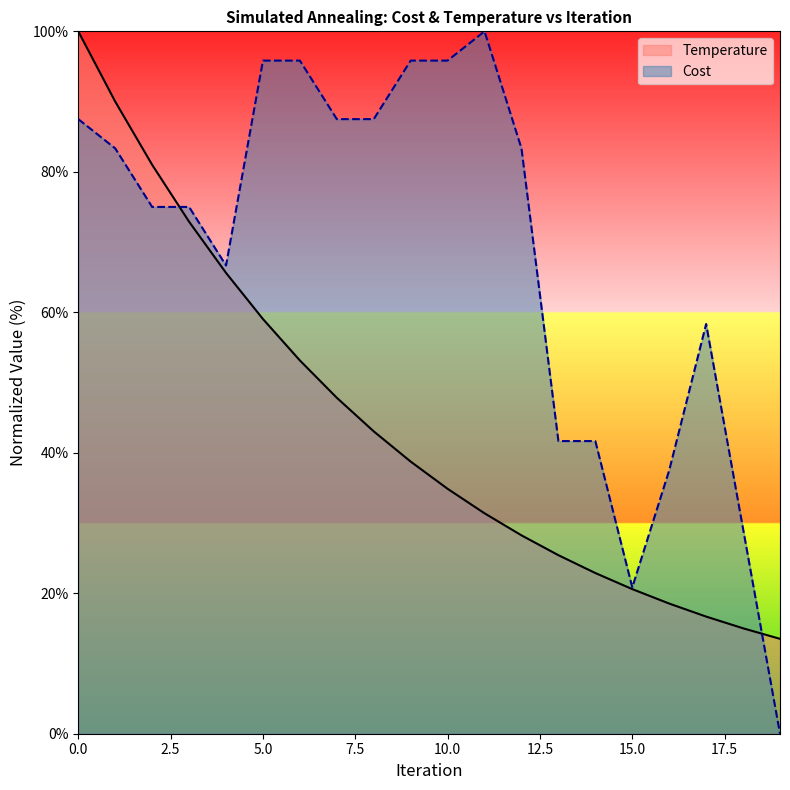

What is the approximate value of Cost at 8?

87.5